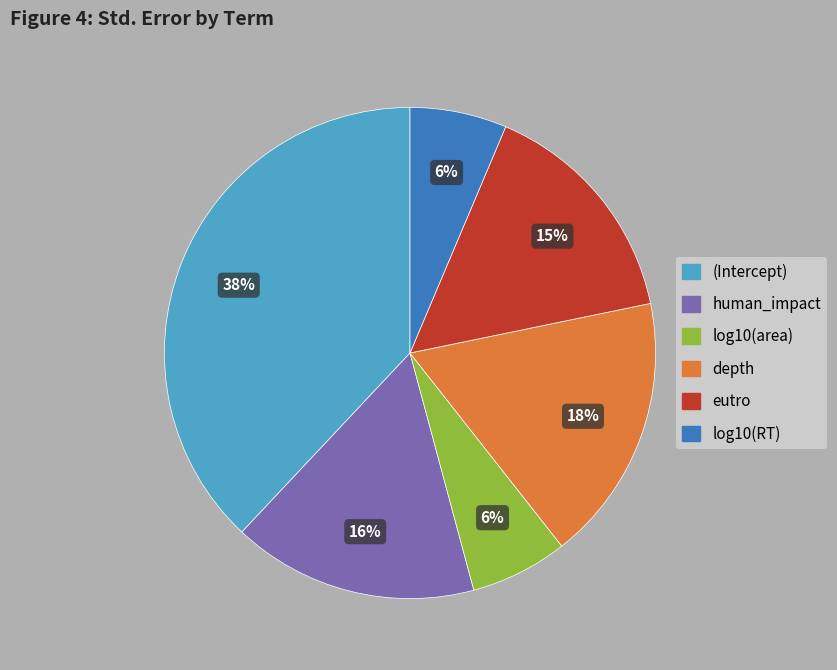

What is the largest slice in the pie chart?

(Intercept)